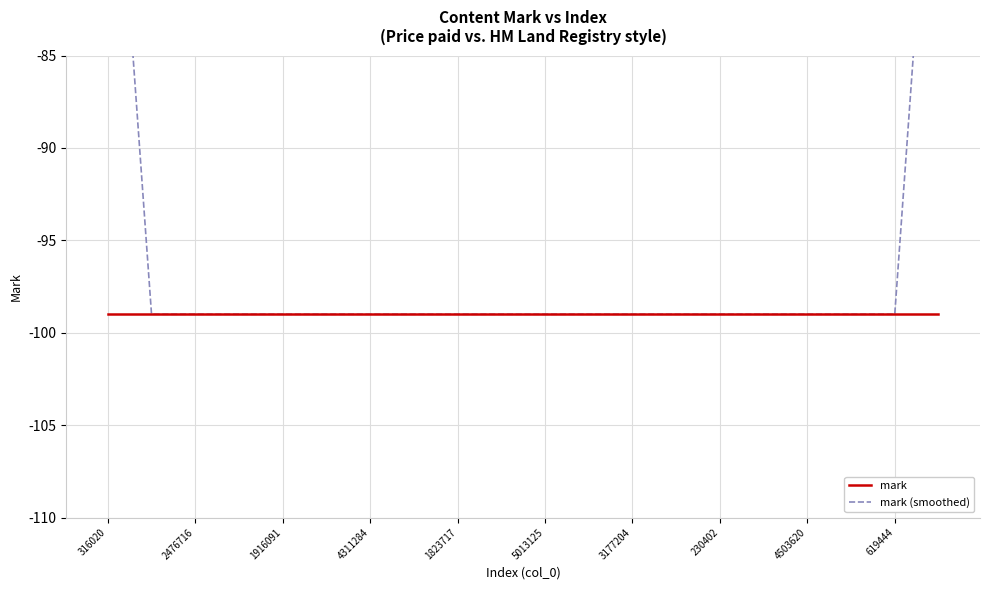

What position from the left is 15?

16